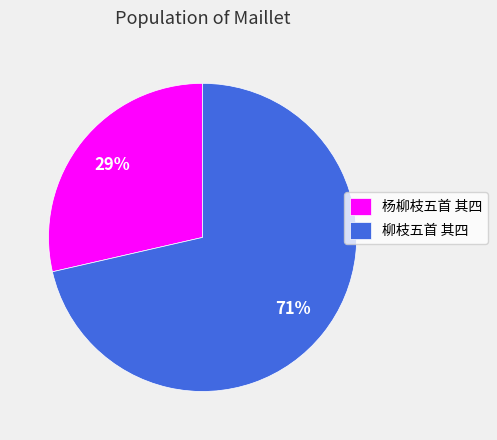

How many segments does this pie chart have?

2